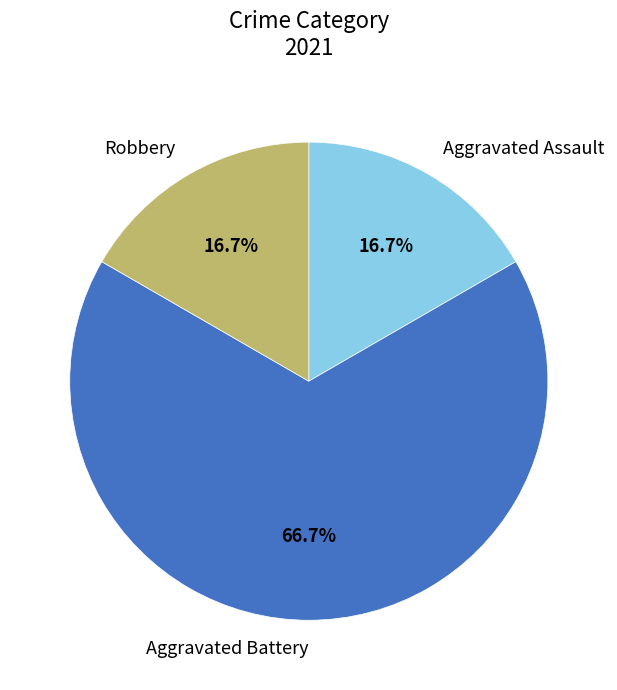

Do Aggravated Battery and Aggravated Assault together represent more than half of the pie?

Yes